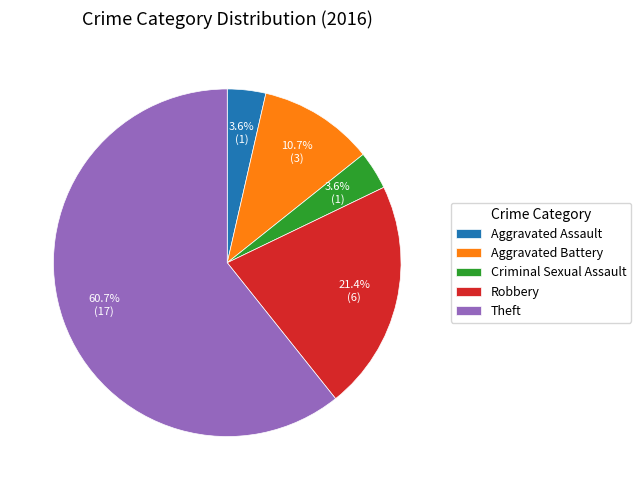

Is the sum of Criminal Sexual Assault and Theft greater than half?

Yes